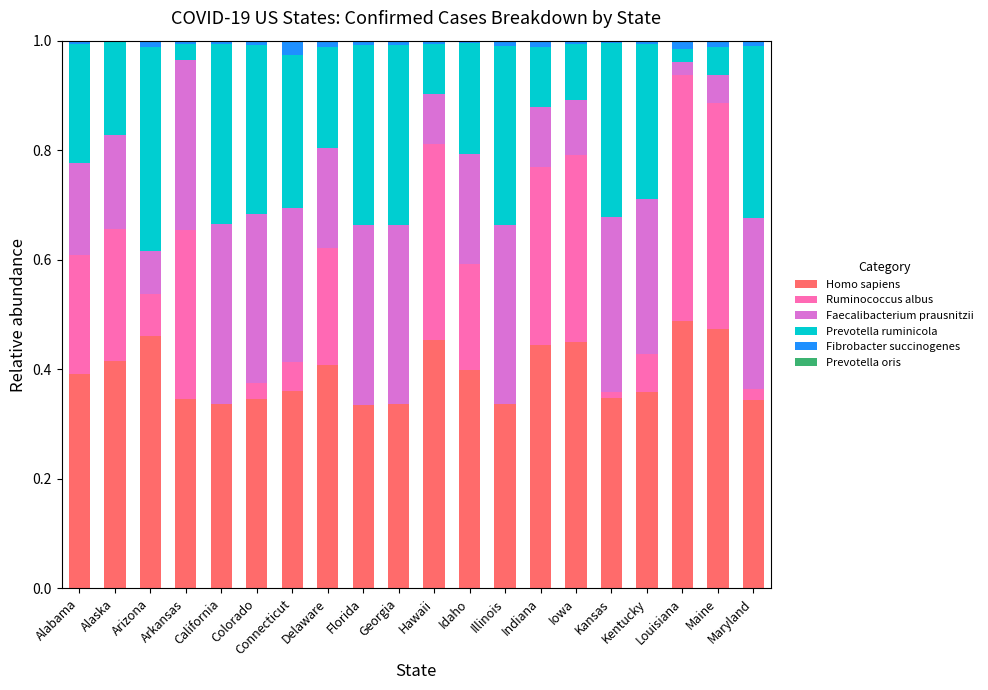

At which category is the sum across all series the highest?

Alabama